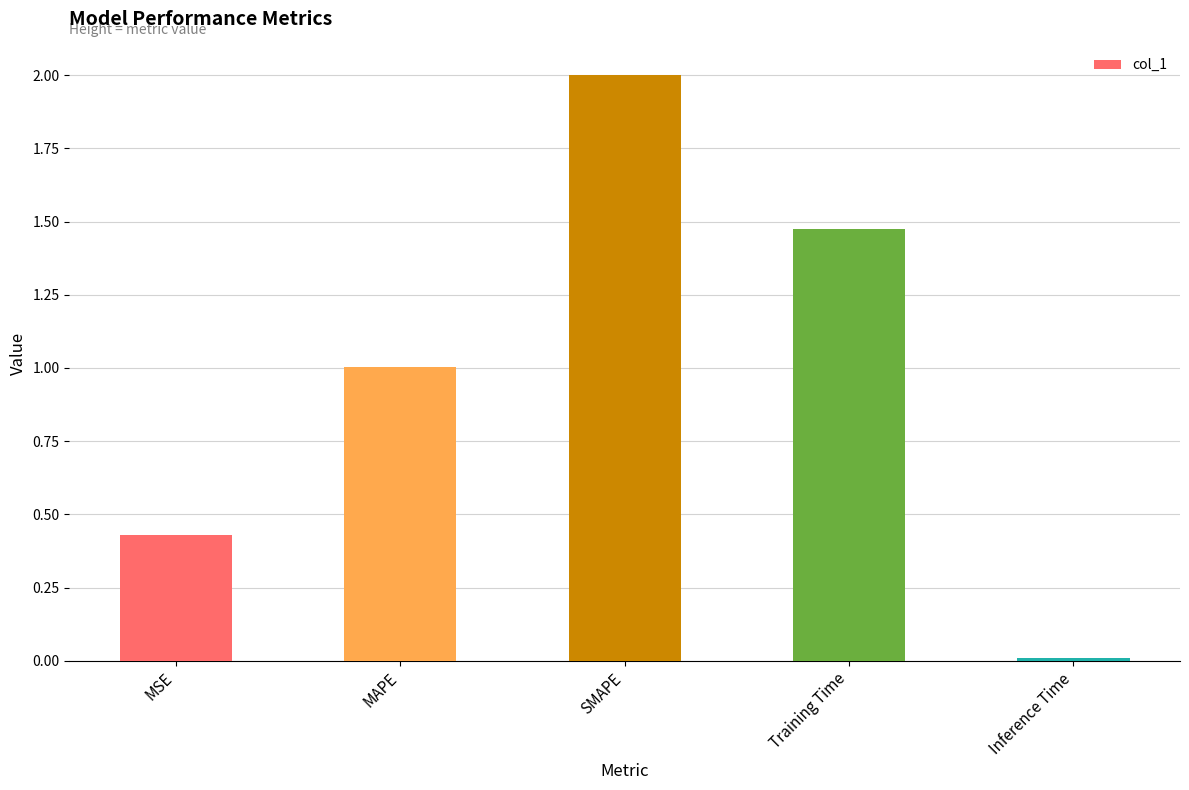

What position from the left is MSE?

1